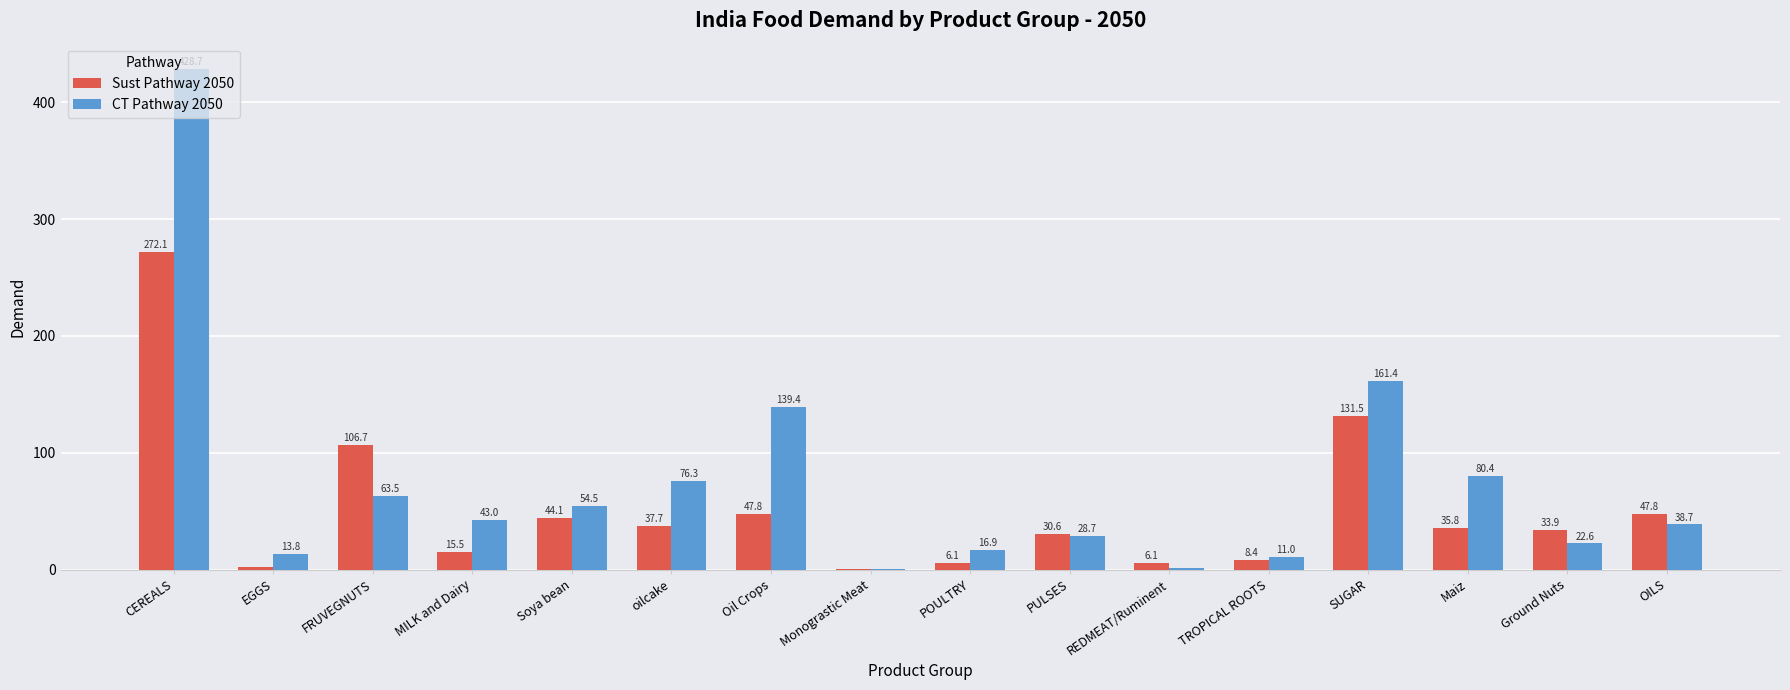

The value of CT Pathway 2050 at MILK and Dairy is 18.9. True or false?

False